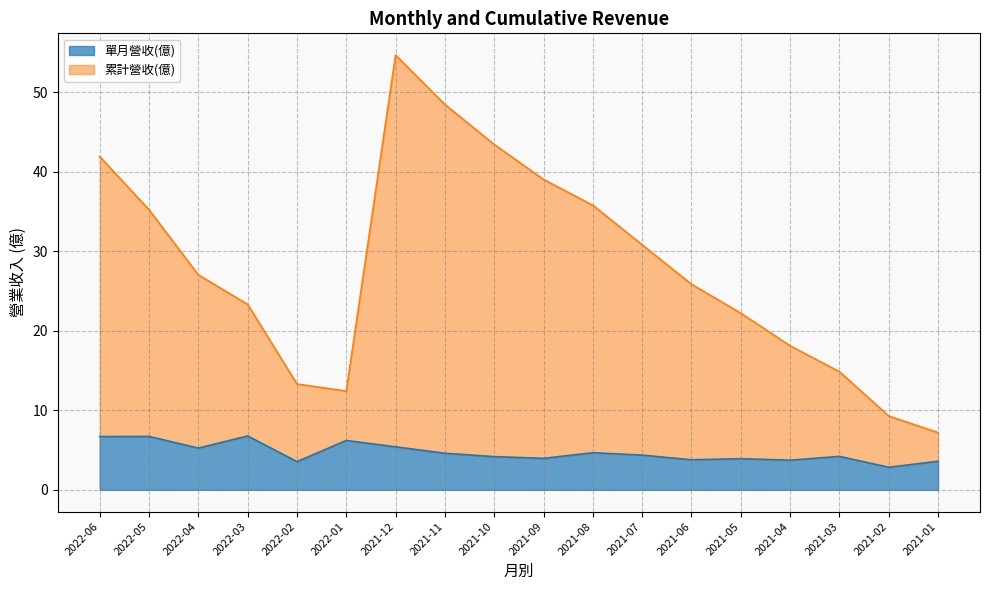

Reading right to left, extract all data points from this chart.

單月營收(億): 2021-01=3.6	2021-02=2.8	2021-03=4.2	2021-04=3.7	2021-05=3.9	2021-06=3.8	2021-07=4.4	2021-08=4.7	2021-09=4.0	2021-10=4.2	2021-11=4.6	2021-12=5.4	2022-01=6.2	2022-02=3.5	2022-03=6.8	2022-04=5.2	2022-05=6.7	2022-06=6.7
累計營收(億): 2021-01=7.2	2021-02=9.3	2021-03=14.9	2021-04=18.1	2021-05=22.2	2021-06=25.9	2021-07=30.8	2021-08=35.8	2021-09=39.0	2021-10=43.4	2021-11=48.5	2021-12=54.7	2022-01=12.4	2022-02=13.3	2022-03=23.3	2022-04=27.0	2022-05=35.2	2022-06=41.9